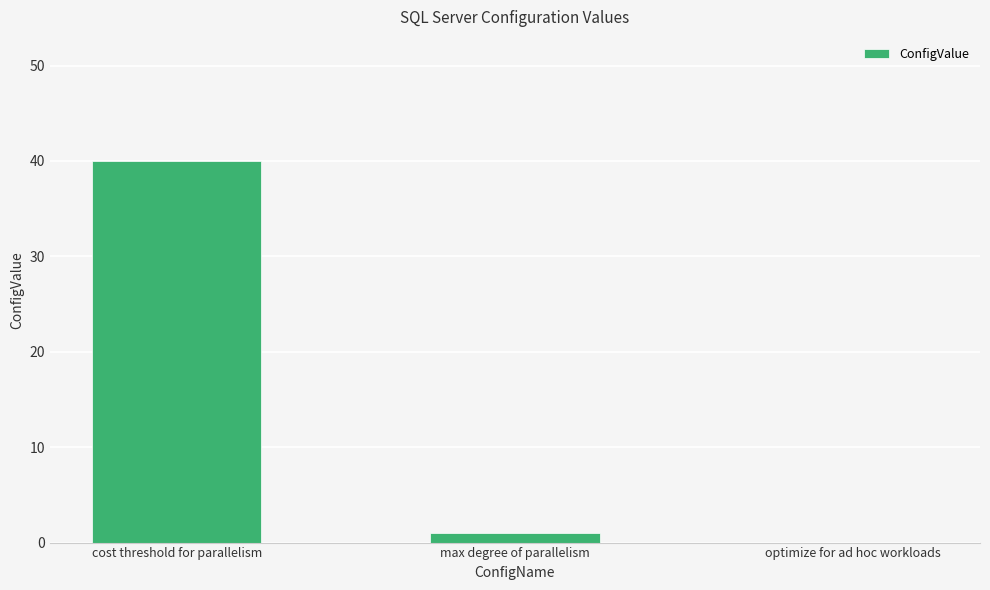

What is the difference between the values at max degree of parallelism and cost threshold for parallelism?

39